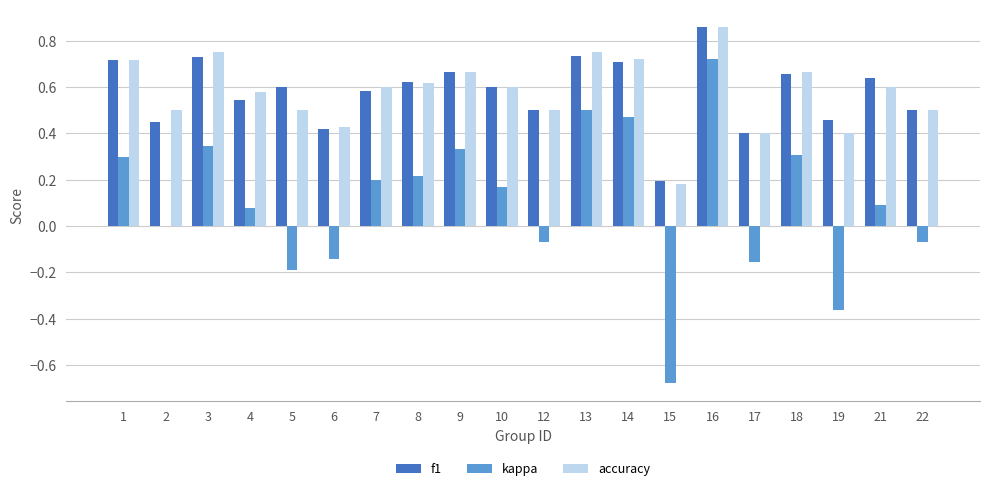

What is the total value across all series at 3?

1.8